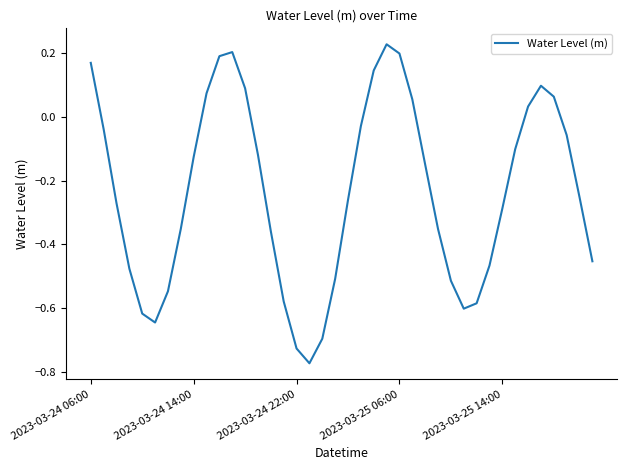

What is the difference between the maximum and minimum values?

1.0